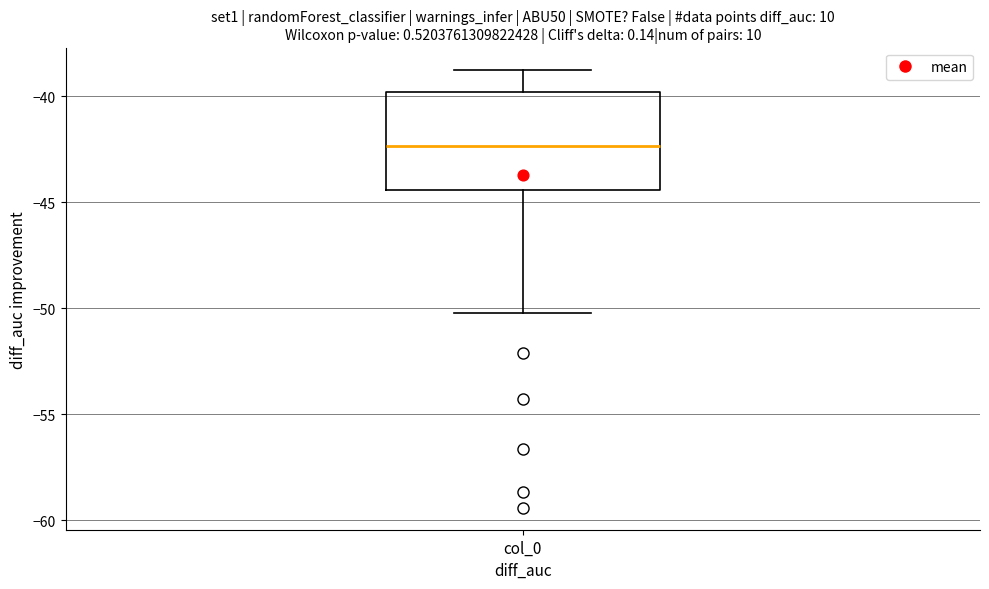

Transcribe this box plot: give where the median line is, the range the box spans, and where the two whiskers end, as read against the y-axis. The values are not printed on the chart, so give them approximately, as read against the axis.

median -42.5, box -44.5 to -40.0, whiskers -50.0 to -38.5